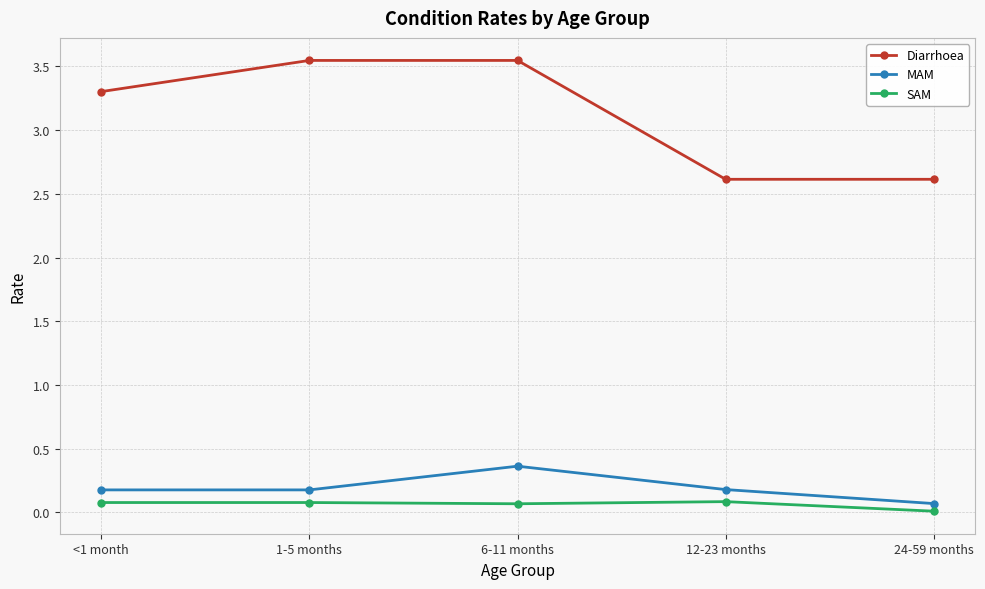

Which series has the widest spread of values?

Diarrhoea